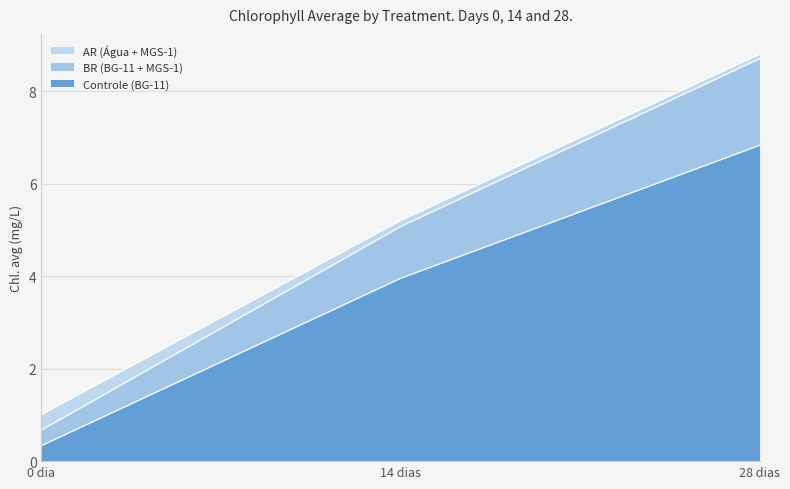

What are all the series names shown in the legend?

AR (Água + MGS-1), BR (BG-11 + MGS-1), Controle (BG-11)